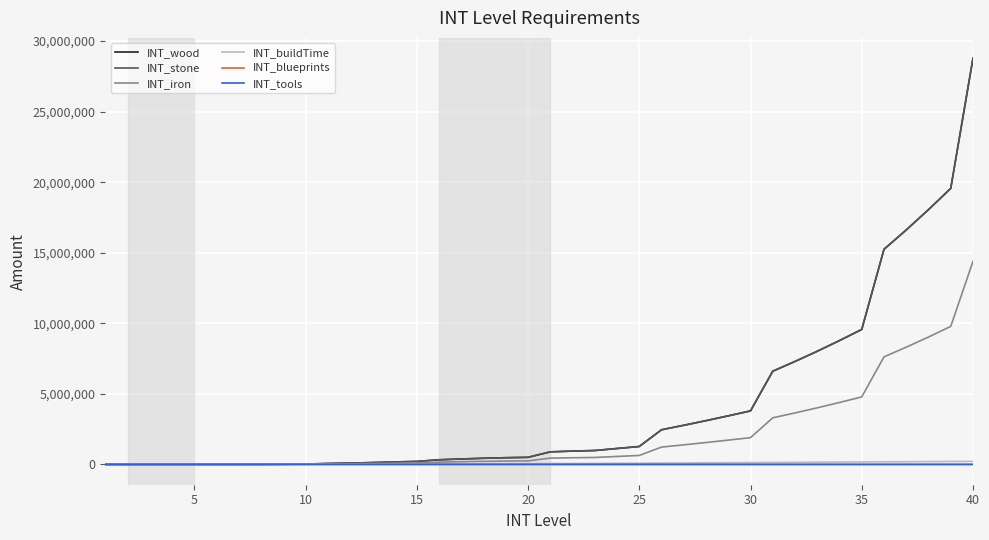

Is this an area chart (filled region under the line)?

No